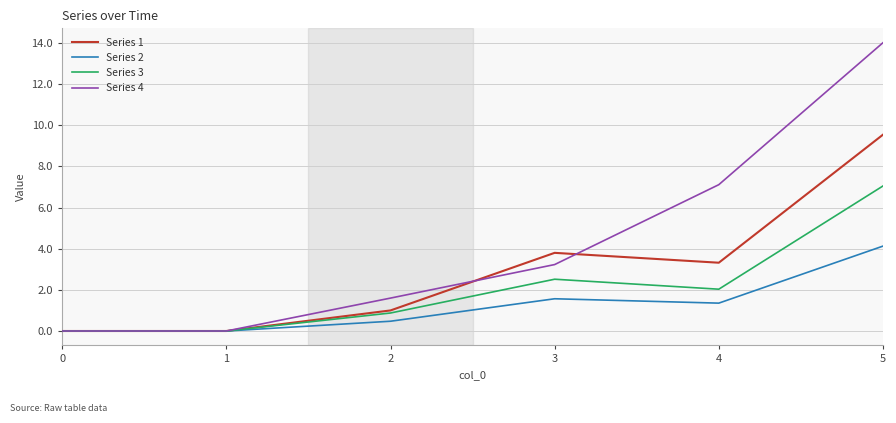

Rank the series by their maximum value, from lowest to highest.

Series 2, Series 3, Series 1, Series 4